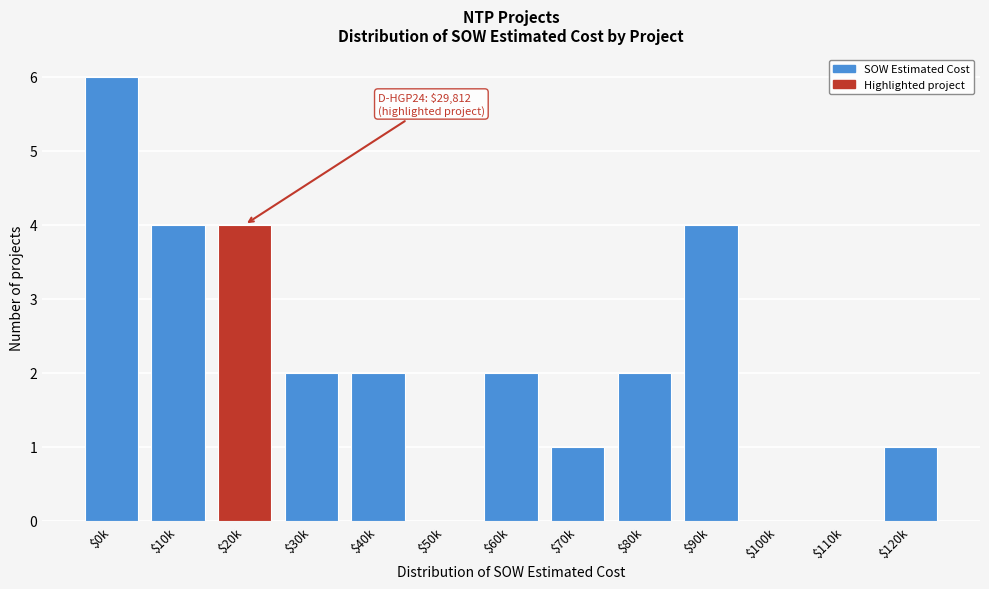

What is the greatest value displayed?

6